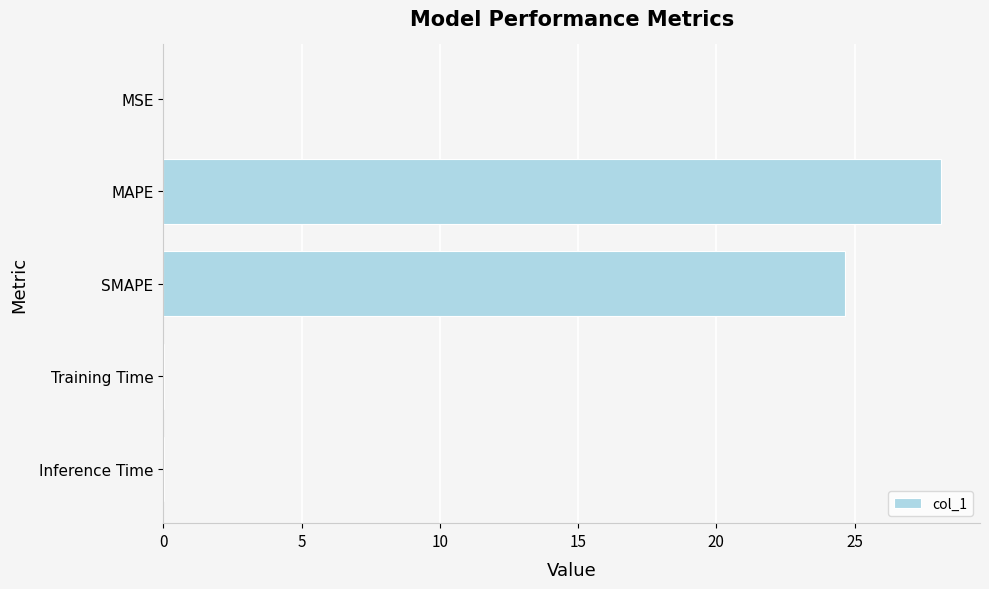

What is the maximum value shown in the chart?

28.1